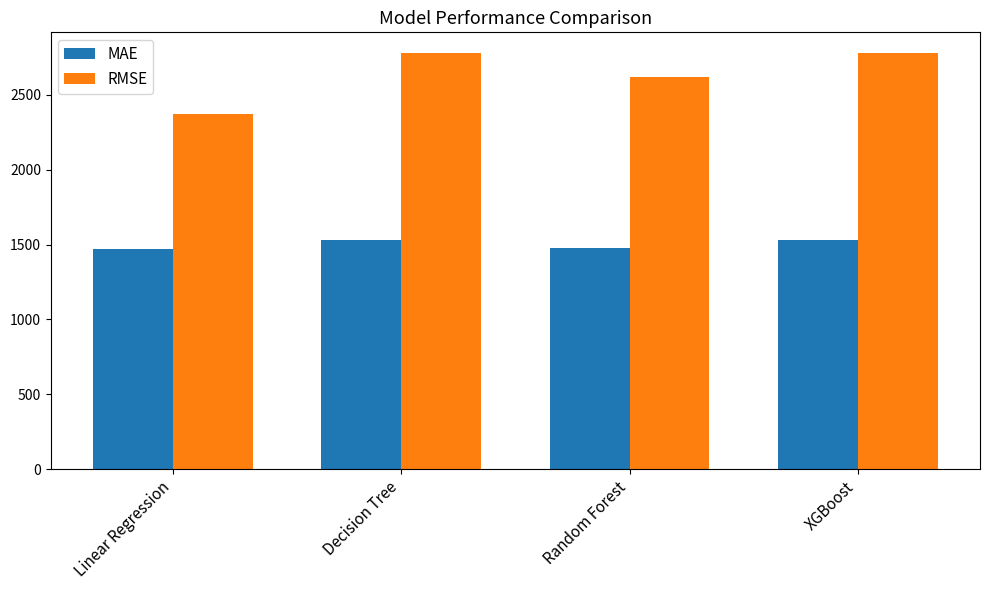

Is it true that RMSE equals 2621.6 at Random Forest?

True